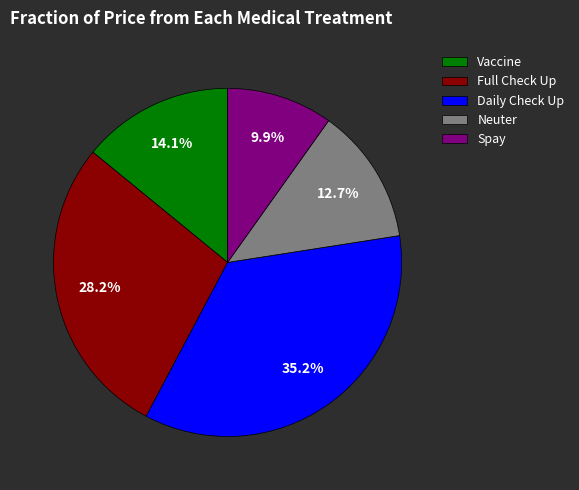

The Spay slice represents 15% of the pie. True or false?

False